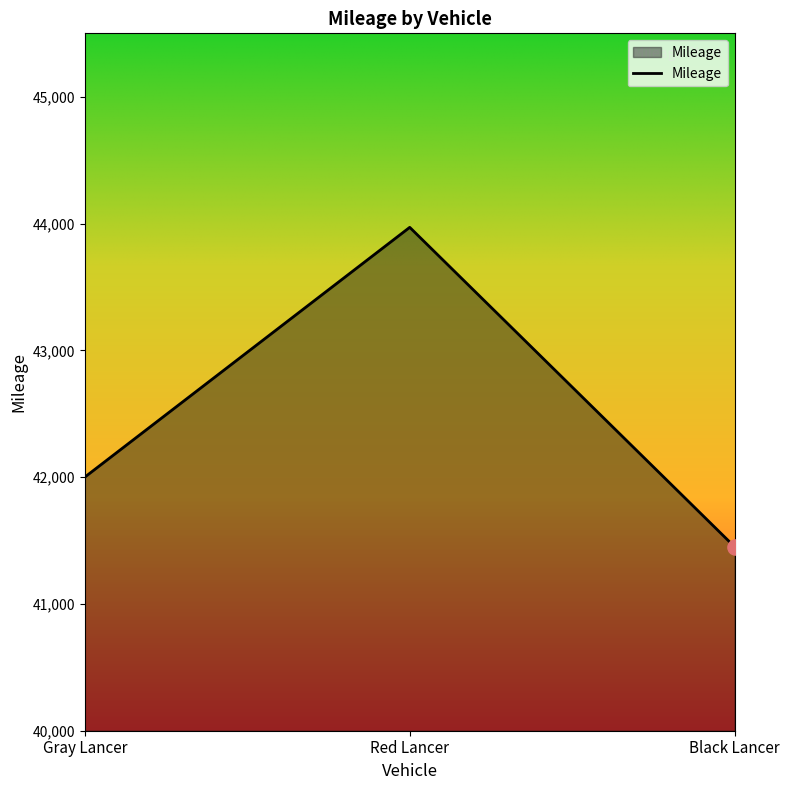

What is the change in value from Gray Lancer to Red Lancer?

+1970